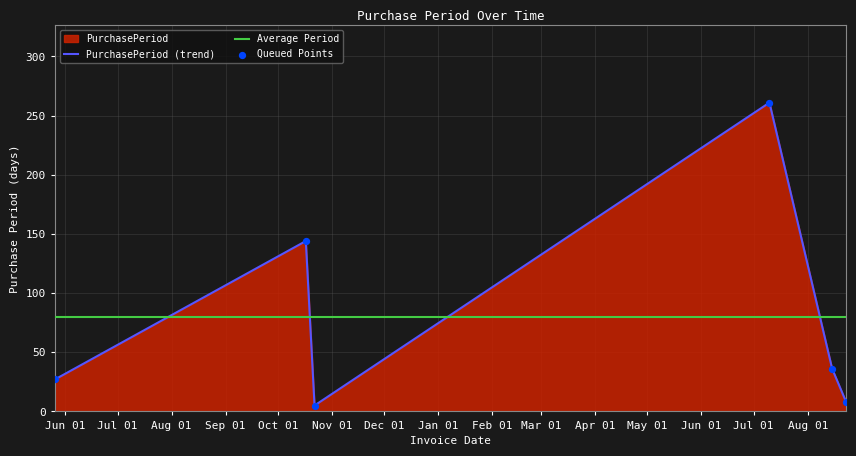

What is the change in value from 2016-10-22 to 2017-08-15?

+31